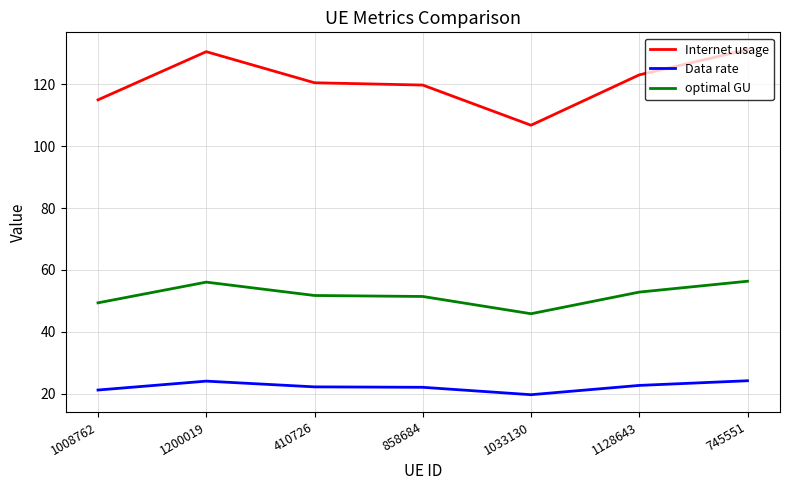

Which series has the largest range (max minus min)?

Internet usage